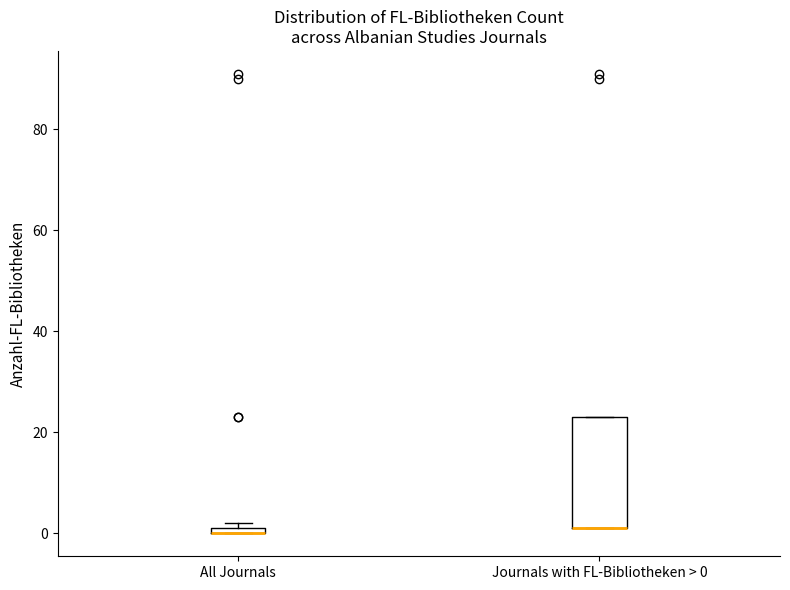

Where is the upper edge of the box for All Journals on the y-axis? The values are not printed on the chart, so give them approximately, as read against the axis.

2